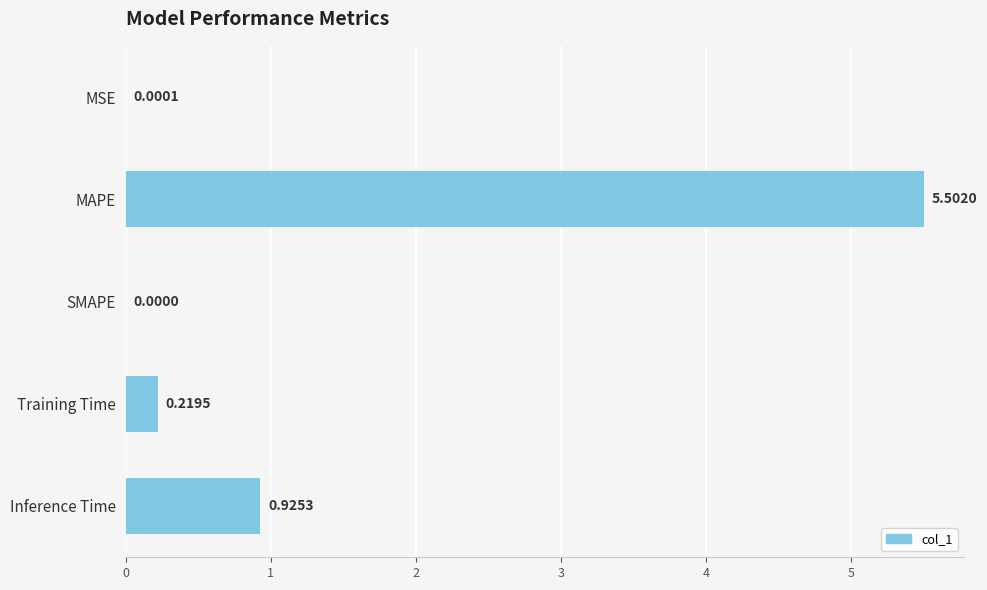

Where is the data nearest to the value 2?

Inference Time